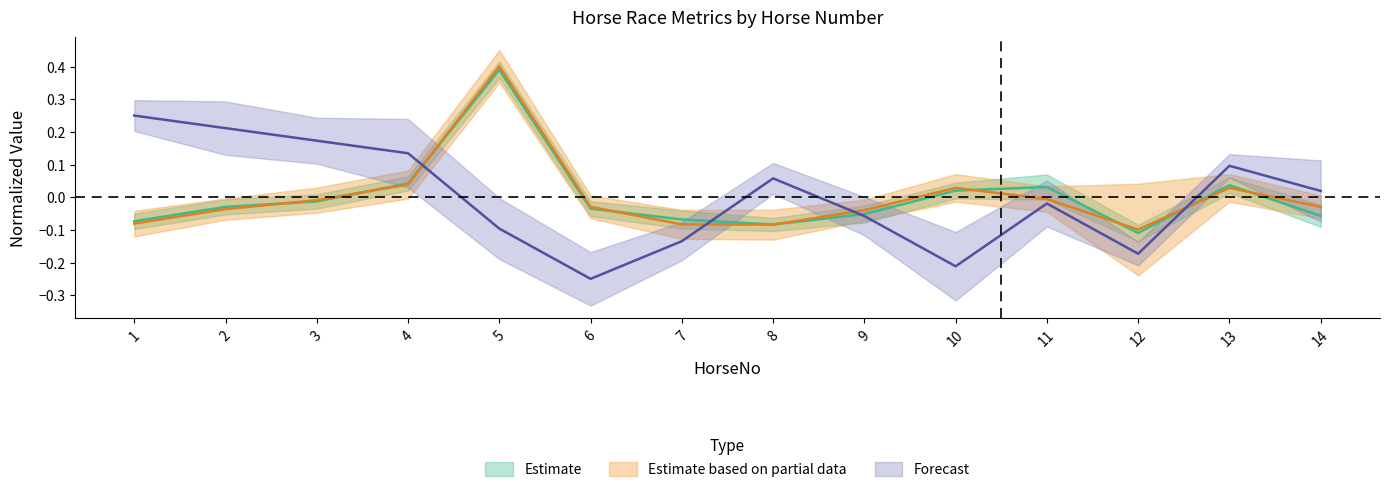

What is the difference between the WinOdd values at 4 and 6?

0.1